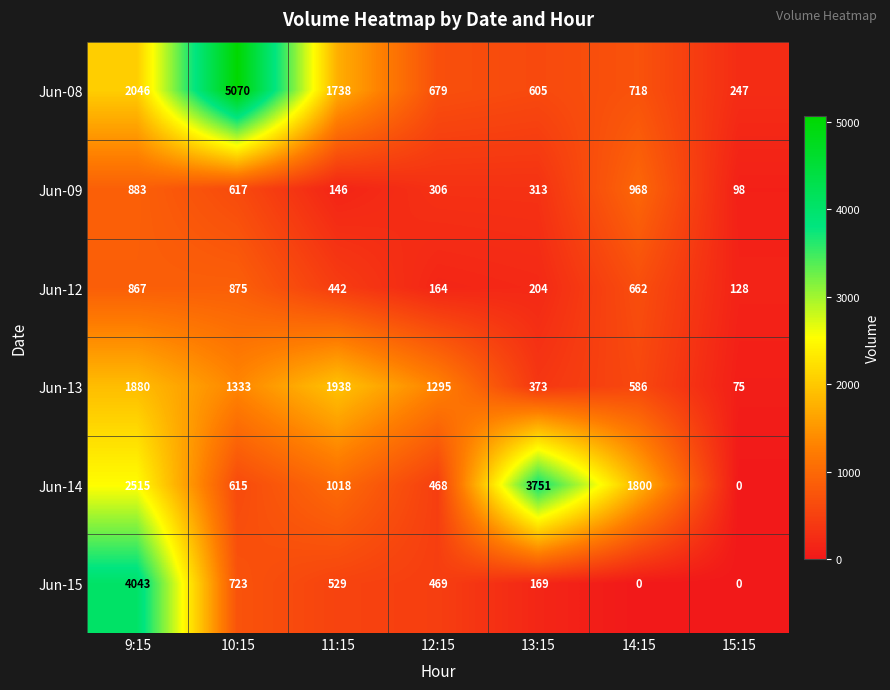

What is the greatest value displayed?

5070